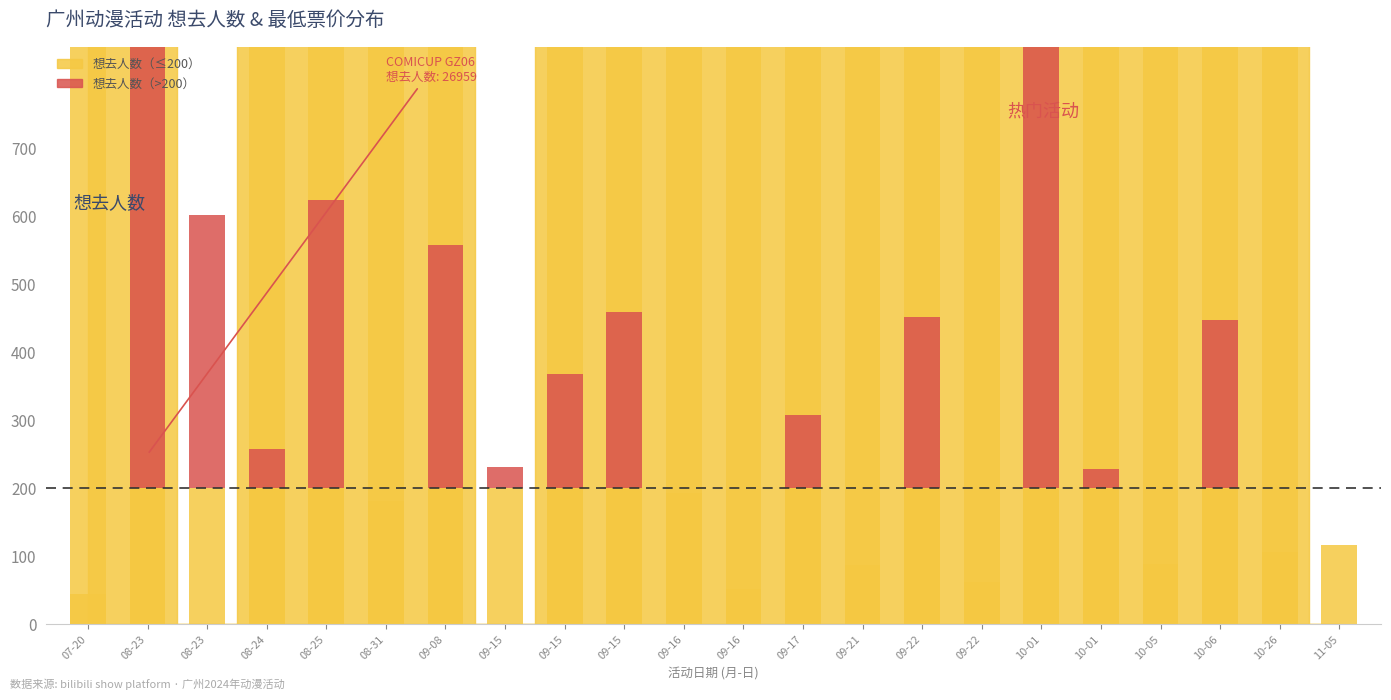

What is the difference between the highest and lowest values at 09-21?

88